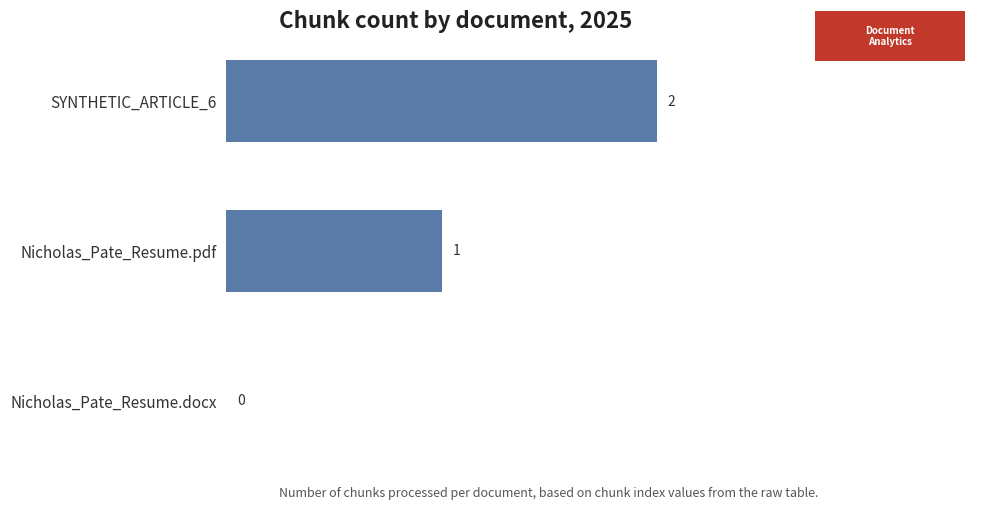

What is the greatest value displayed?

2